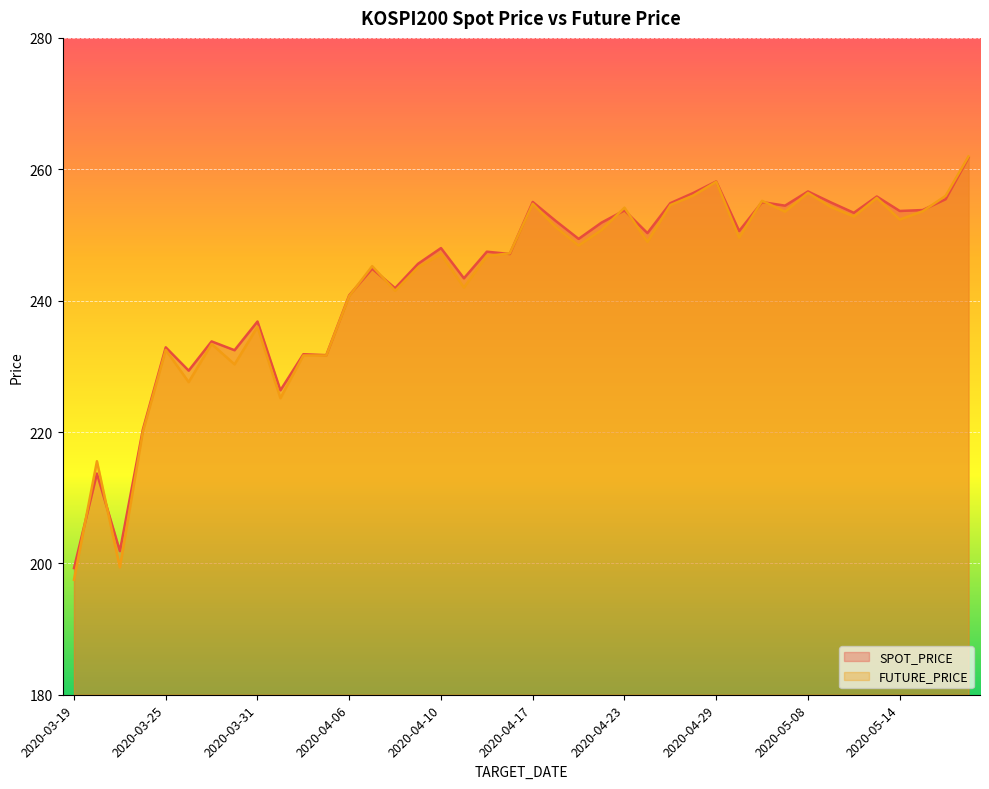

What is the minimum value for SPOT_PRICE?

199.3